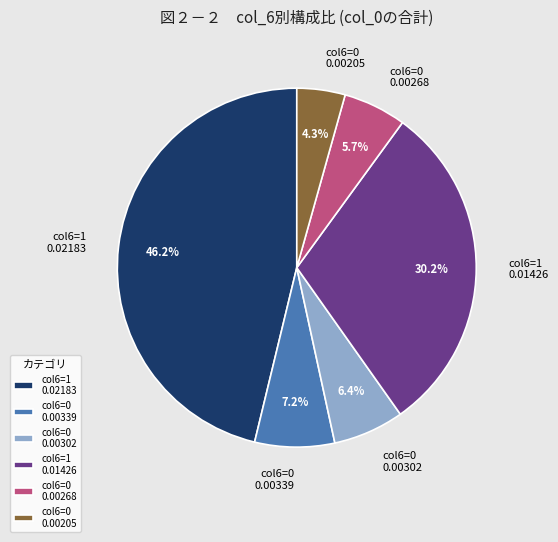

Count the number of slices in the pie.

6